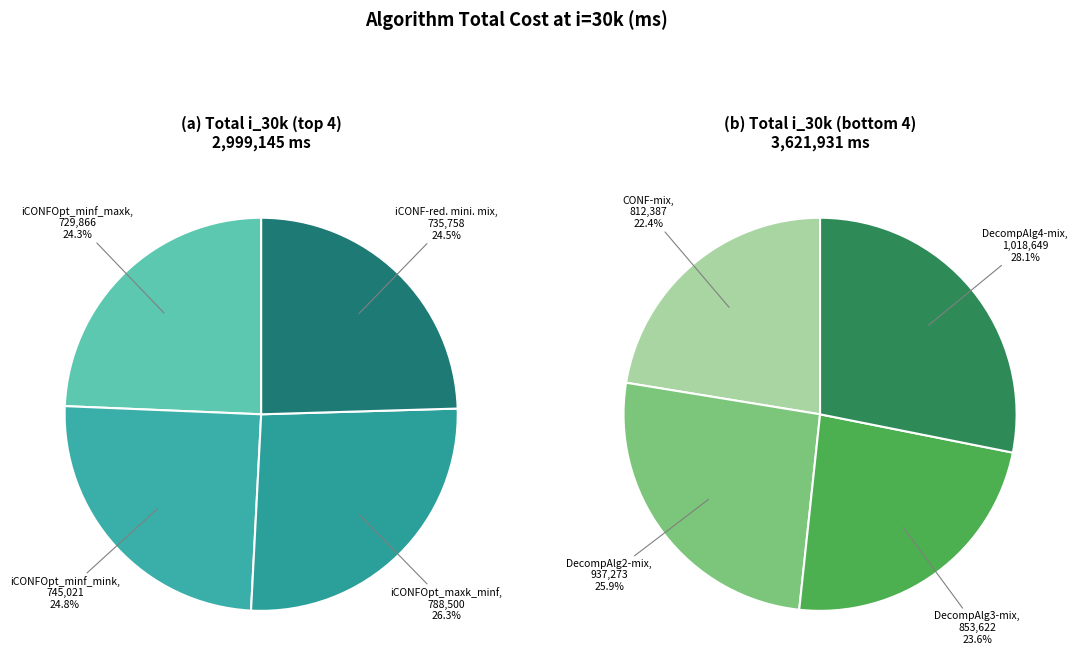

How many segments does this pie chart have?

8